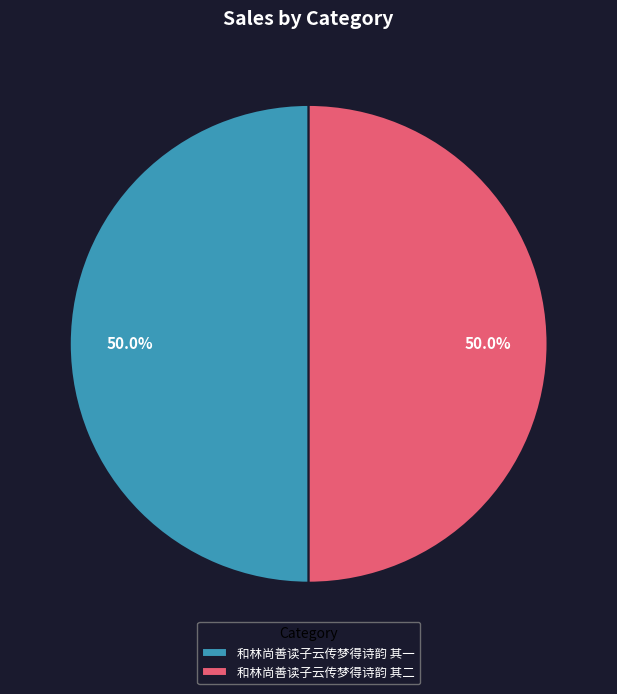

What is the total percentage of 和林尚善读子云传梦得诗韵 其一 and 和林尚善读子云传梦得诗韵 其二?

100.0%